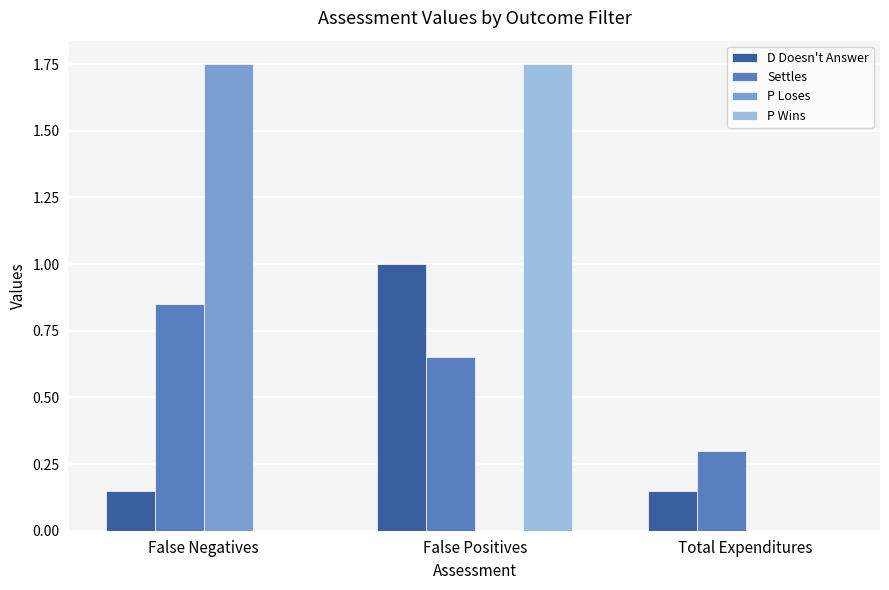

What is the total value across all series at False Positives?

3.4